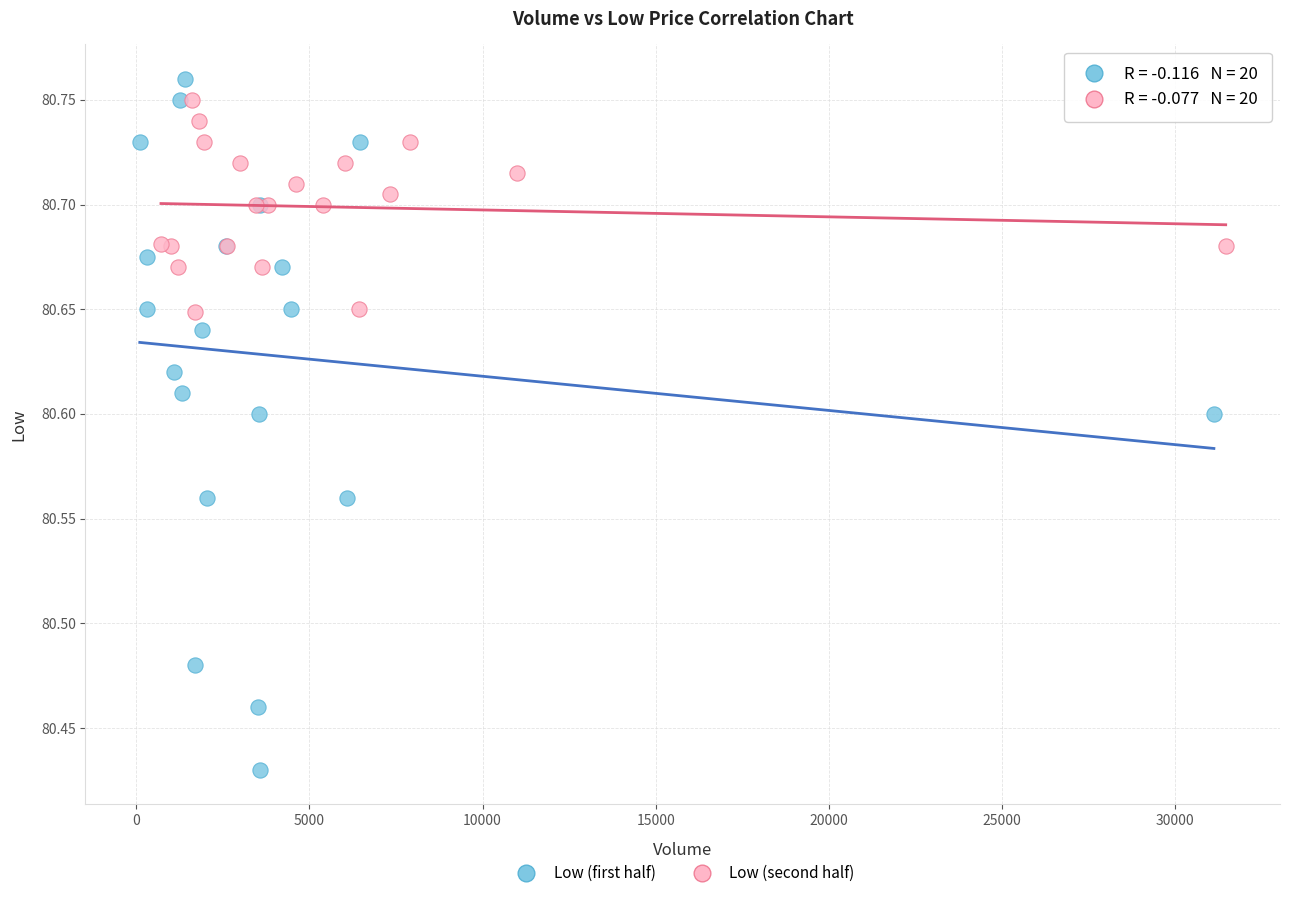

Which series contains the lowest Y value?

Low (first half)